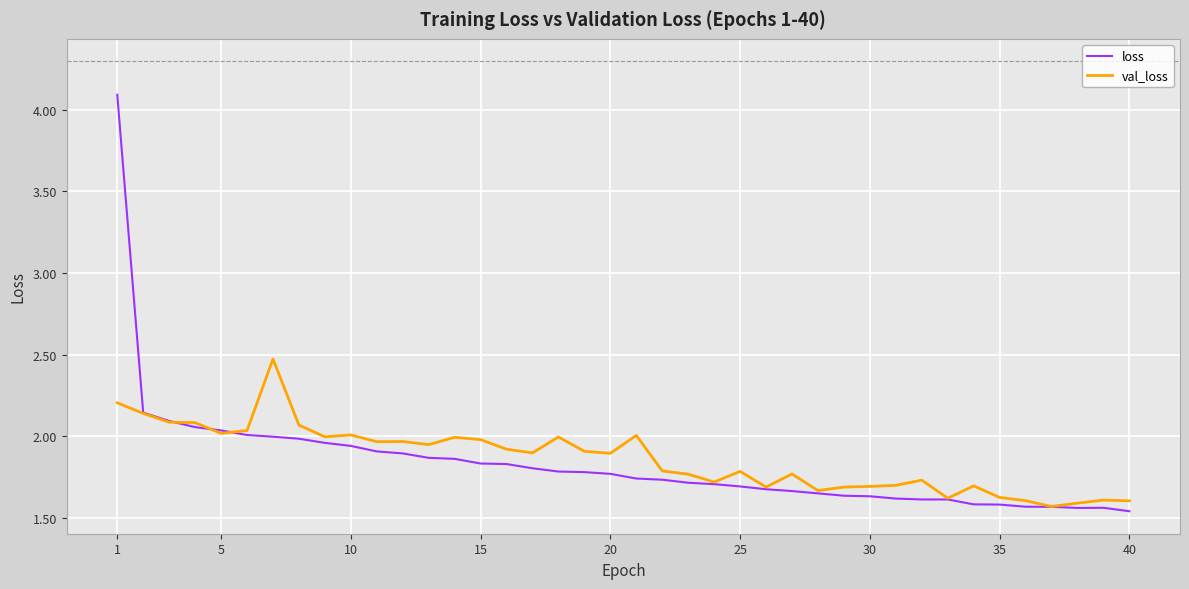

What is the maximum value shown in the chart?

4.1